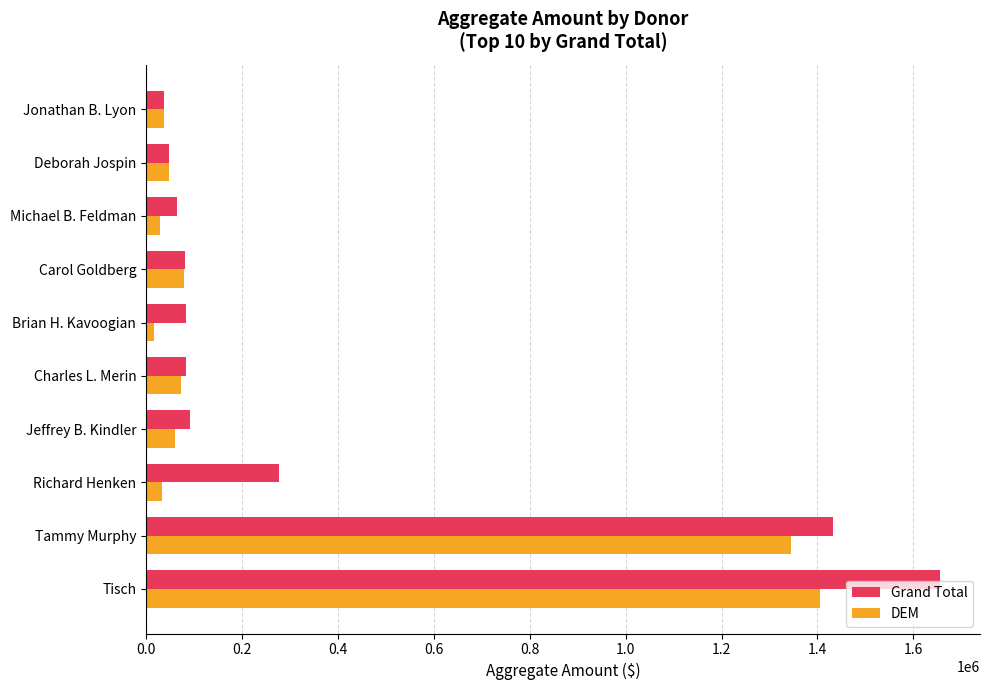

Which series has the largest total across all categories?

Grand Total